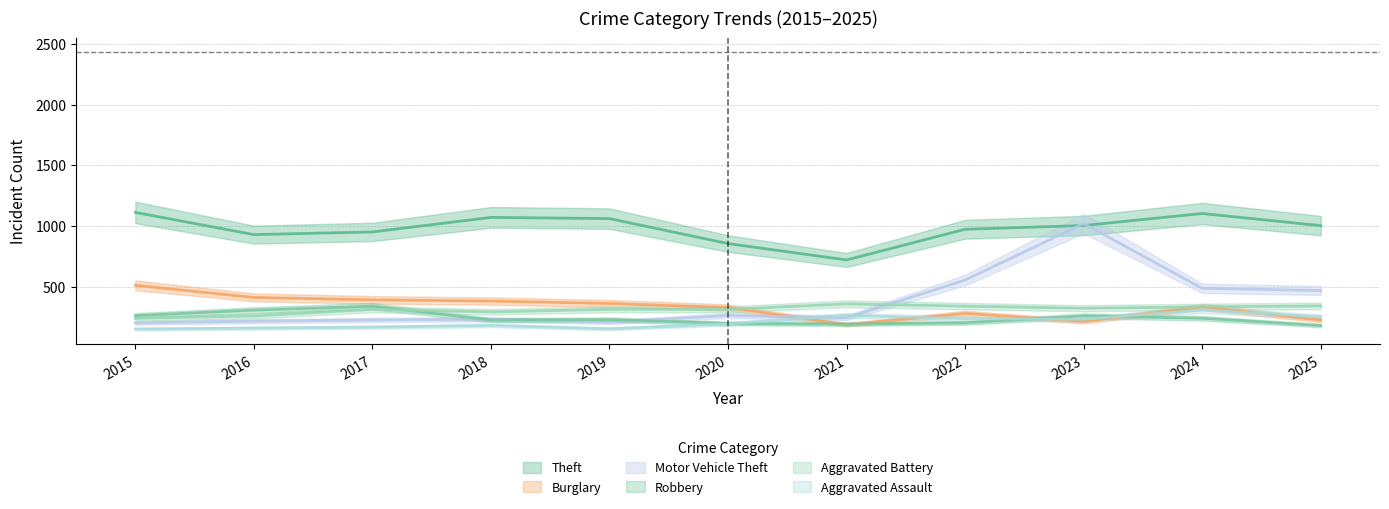

What is the total value across all series at 2015?

2468